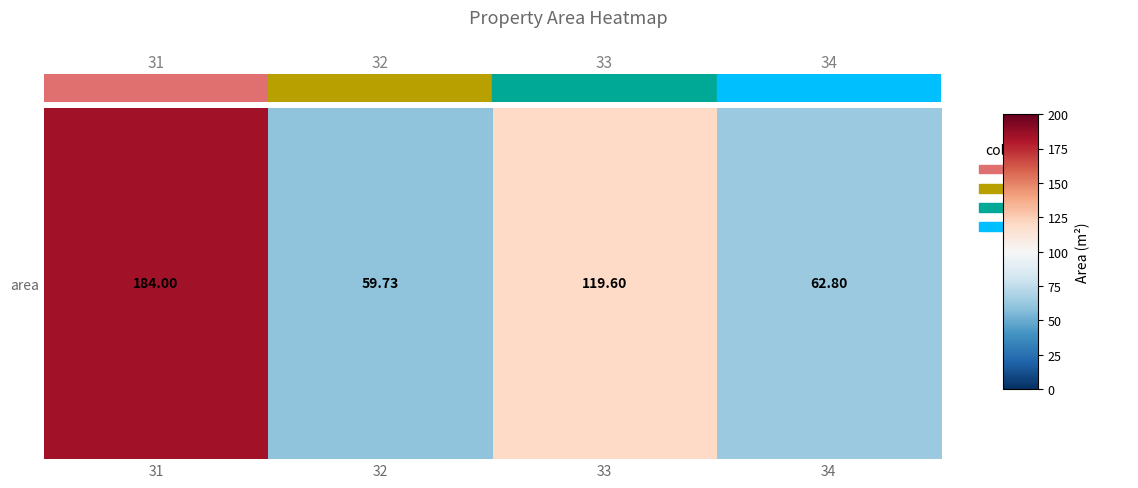

Is it true that the value at 31 is 184.0?

True